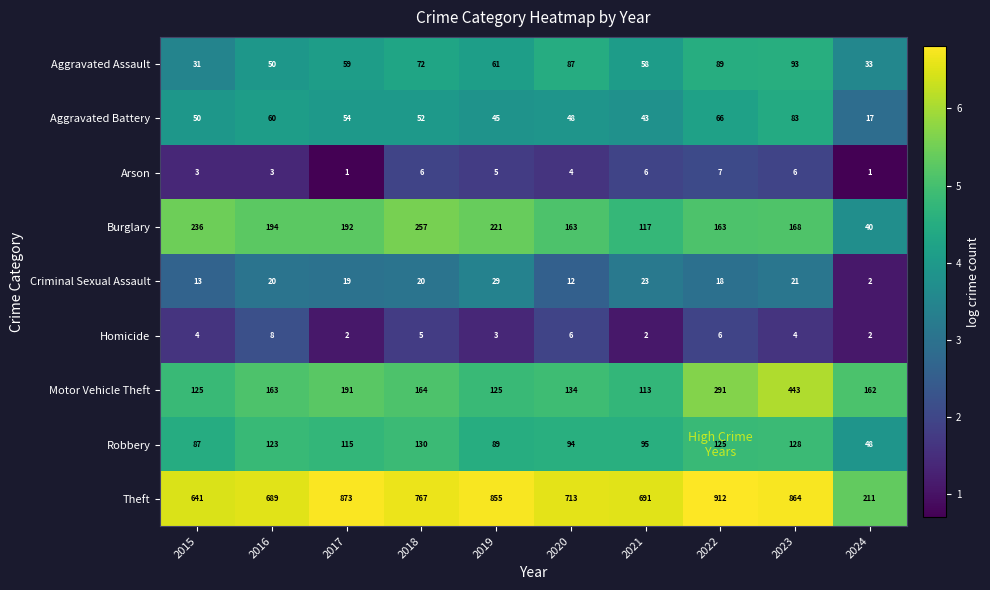

Is it true that Arson equals 1 at 2017?

True